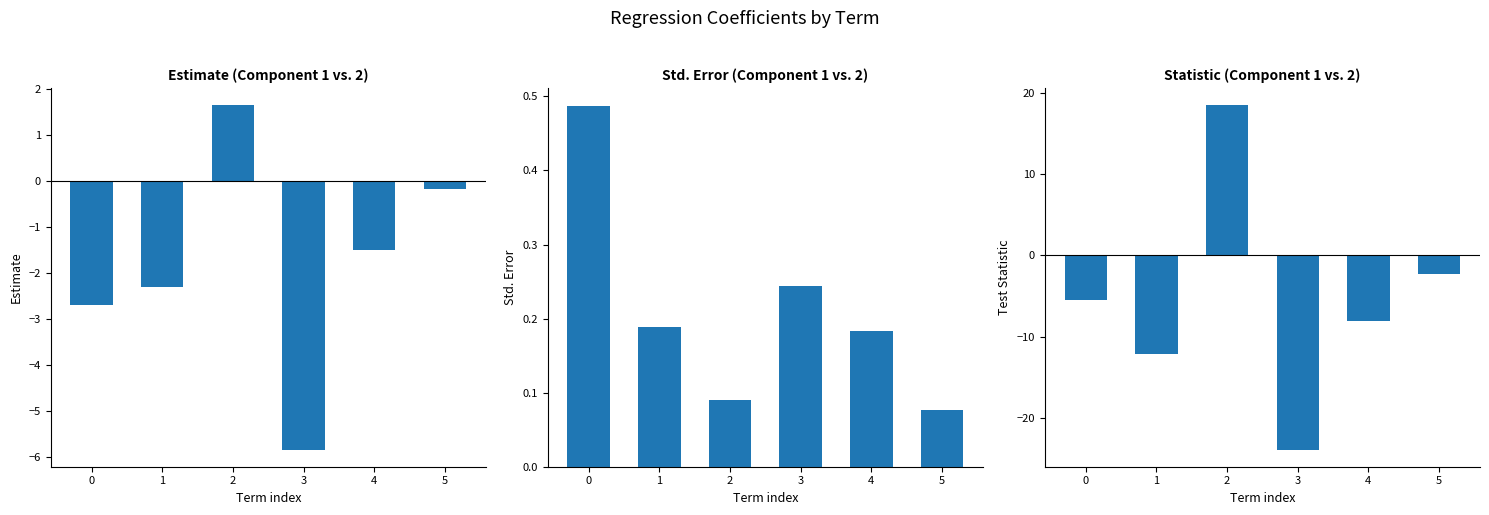

At which label is statistic closest to -2?

5